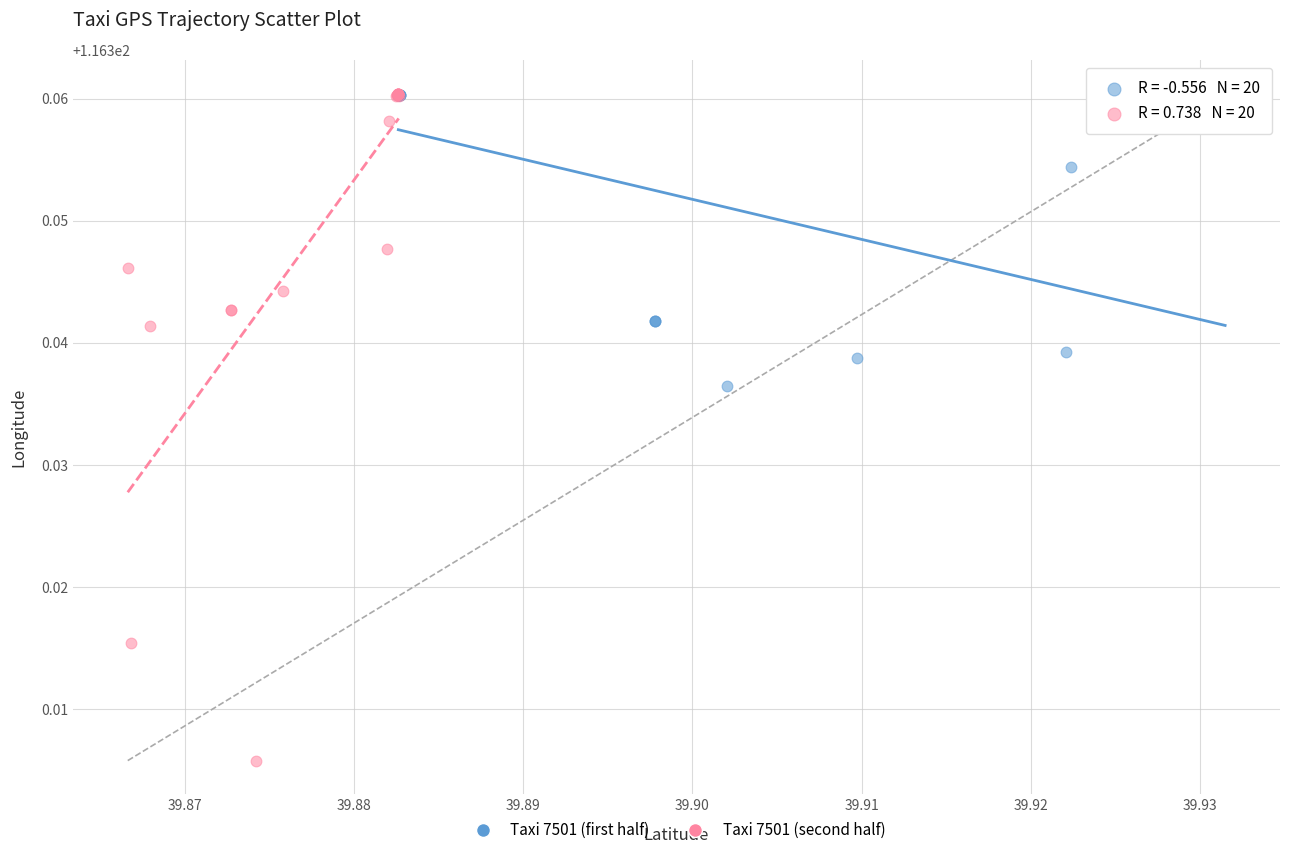

What are all the series names shown in the legend?

Taxi 7501 (first half), Taxi 7501 (second half)